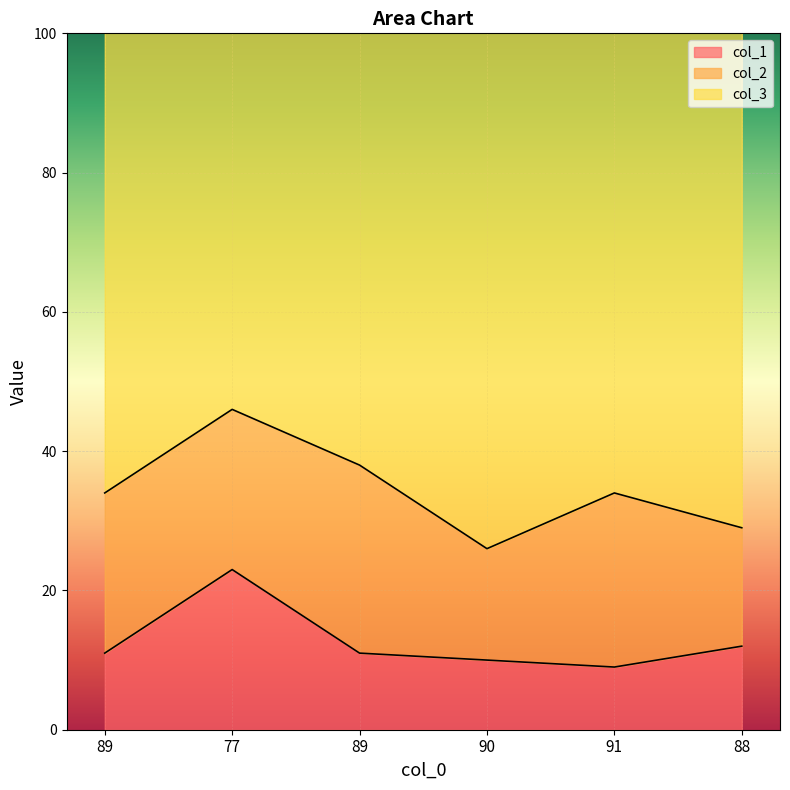

What is the difference between the col_2 values at 90 and 89?

7